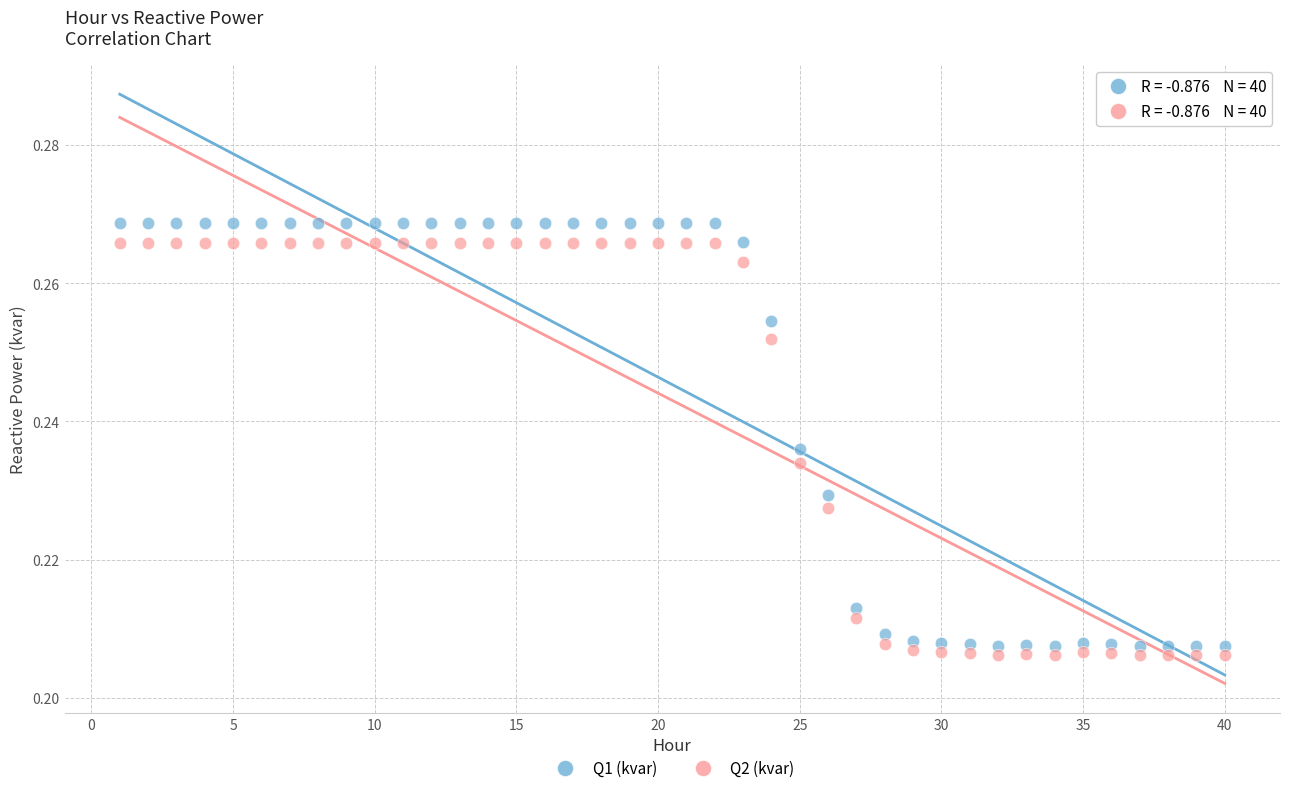

Which series has the widest spread of Y values?

Q1 (kvar)